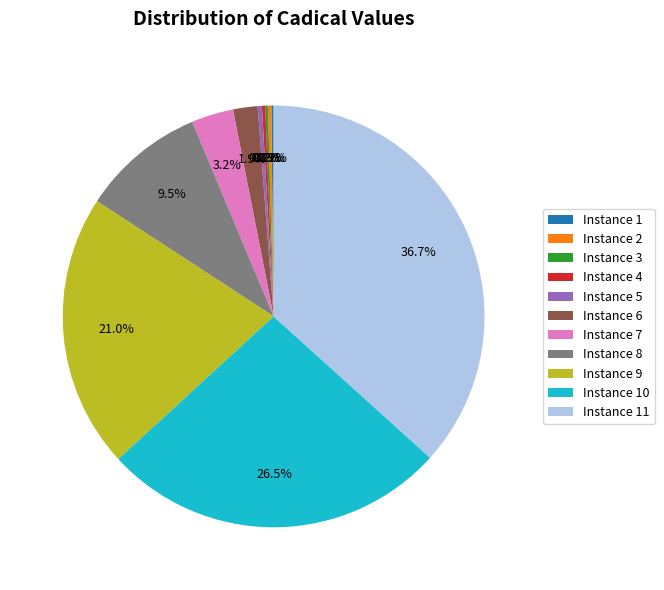

Which has a higher value, Instance 6 or Instance 8?

Instance 8